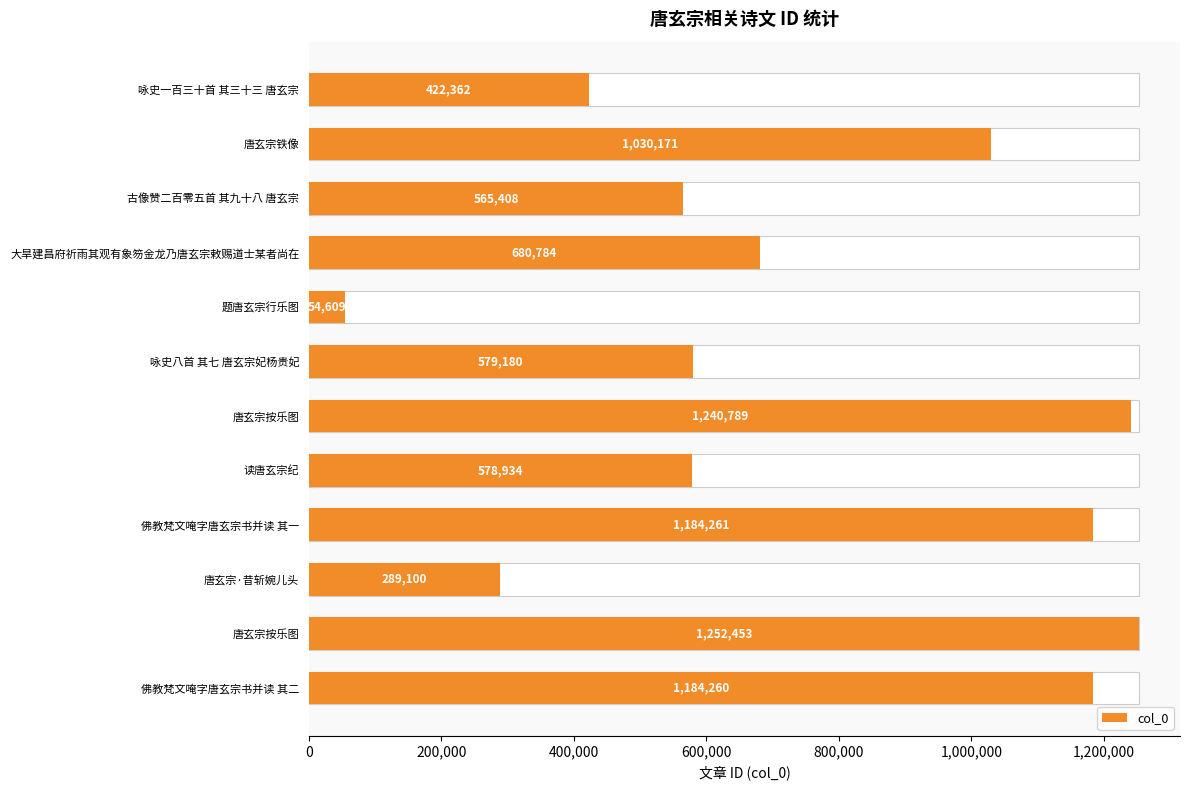

Is it true that the value at 古像赞二百零五首 其九十八 唐玄宗 is 1005568?

False